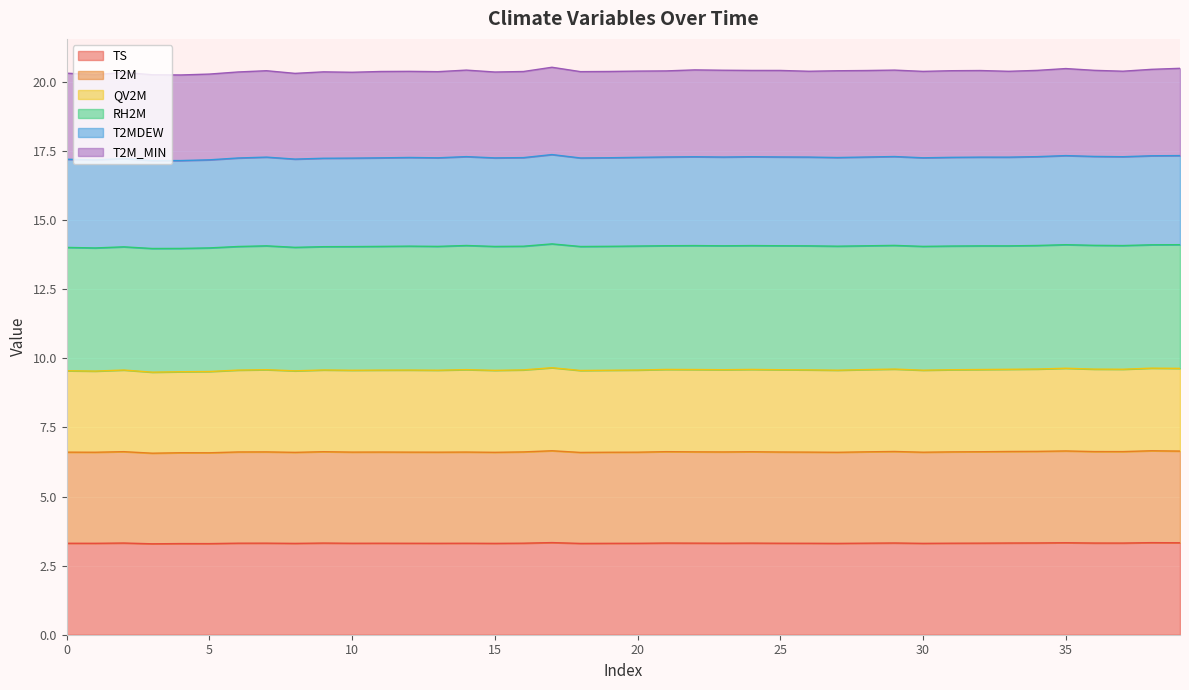

Which series has the largest range (max minus min)?

QV2M